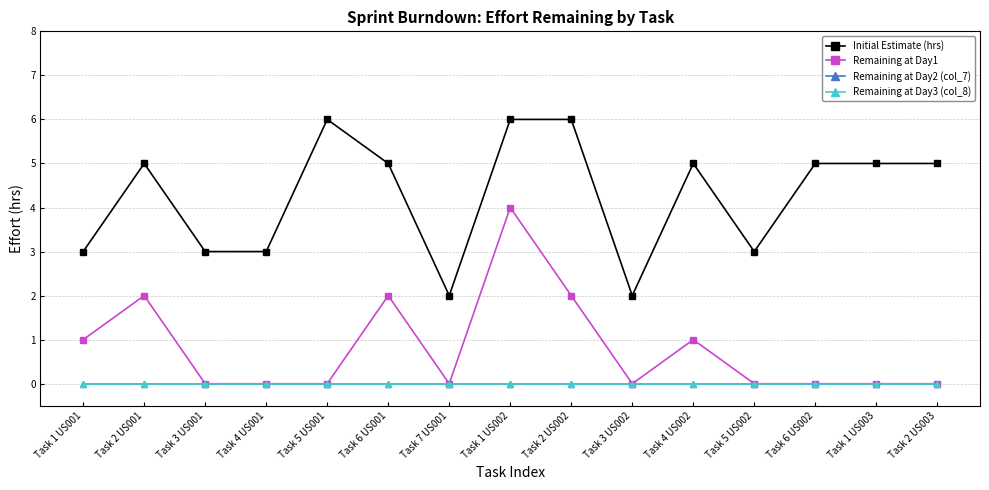

Is this an area chart (filled region under the line)?

No